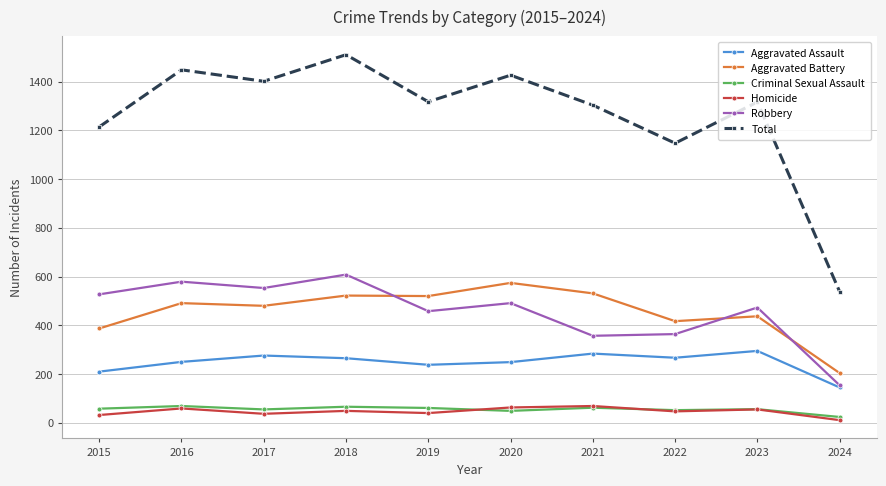

At how many categories does at least one series exceed 700?

9